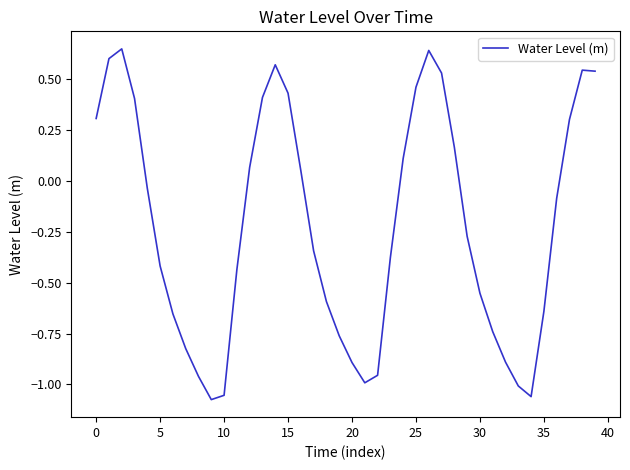

What is the difference between the maximum and minimum values?

1.7